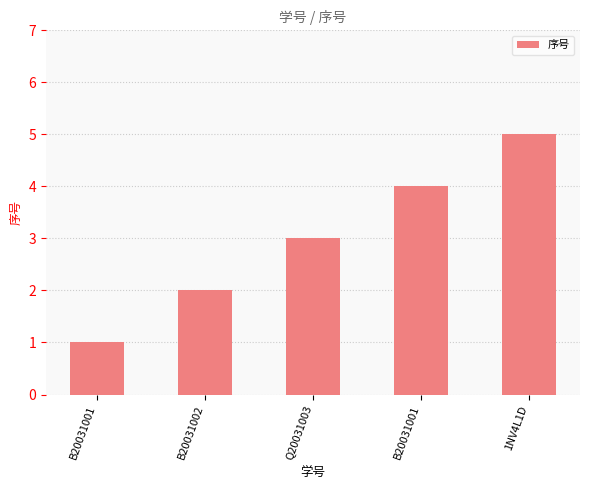

What is the label of the 4th bar from the right?

B20031002